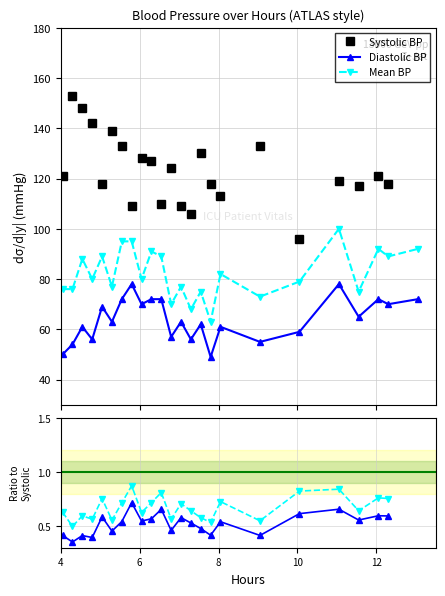

What are all the series names shown in the legend?

Systolic BP, Diastolic BP, Mean BP